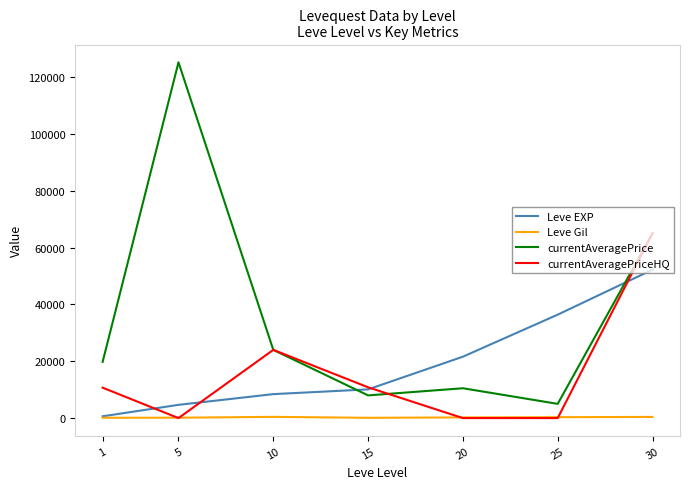

True or false: currentAveragePrice and Leve Gil cross at least once.

False